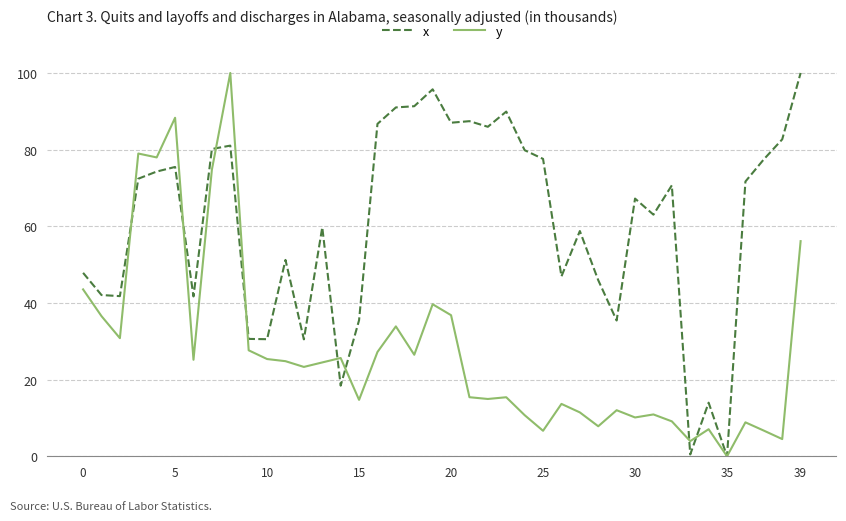

True or false: x has more than 0 points higher than both neighbors.

True